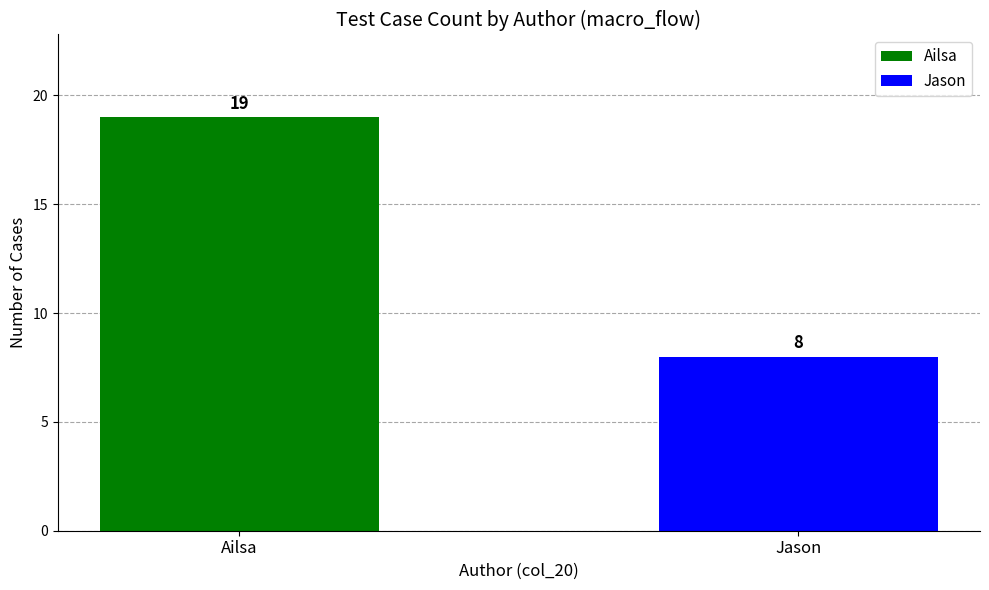

How many values are between 8 and 19?

2